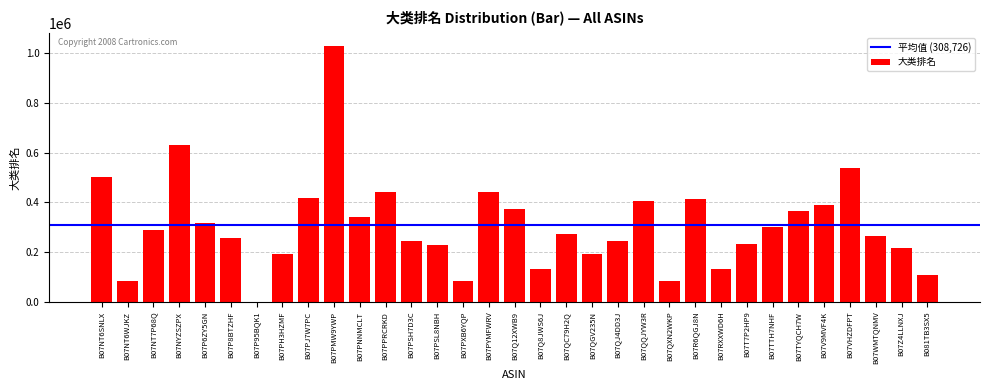

What is the change in value from B07P95BQK1 to B07QXN2WKP?

+84761.7